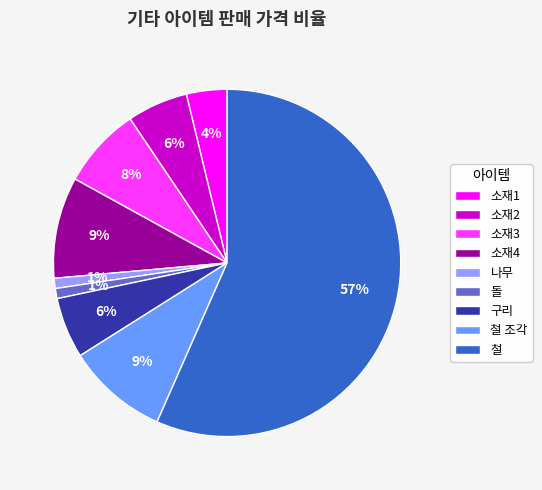

To the nearest percent, what portion does 구리 represent?

6%